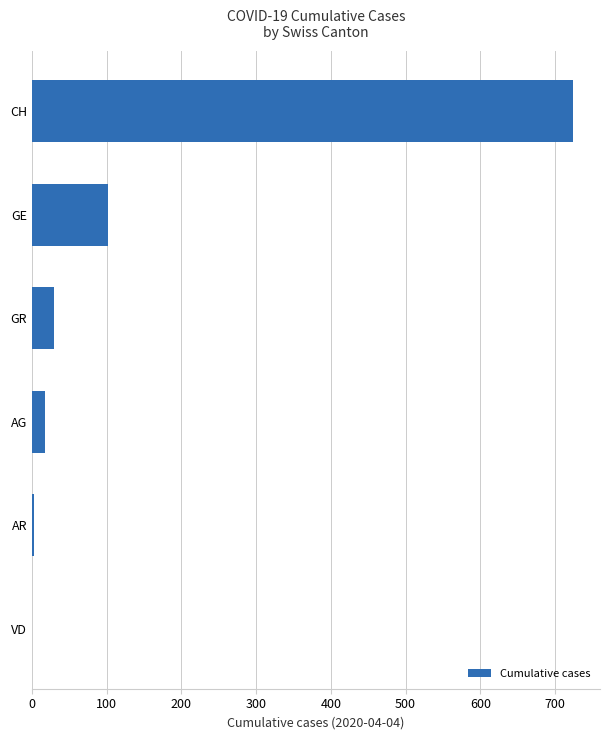

Which has a higher value, GR or VD?

GR